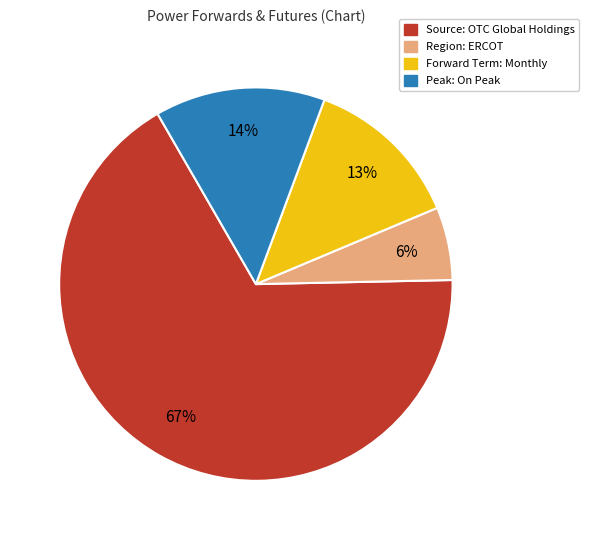

To the nearest percent, what is the average slice percentage?

25%